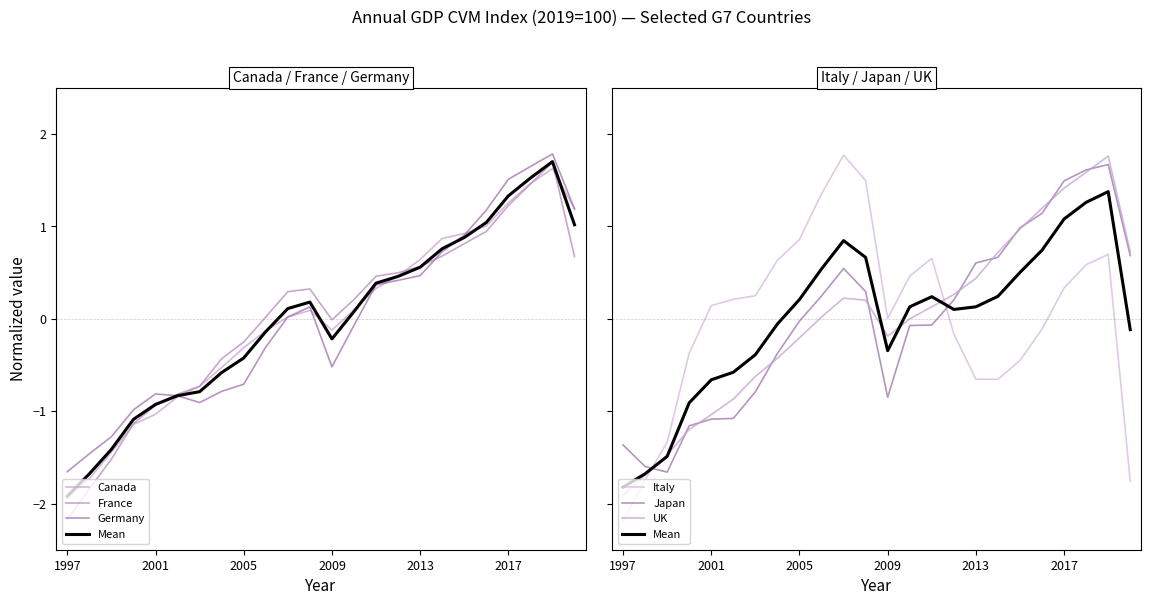

The value of UK at 2005 is -0.1. True or false?

False